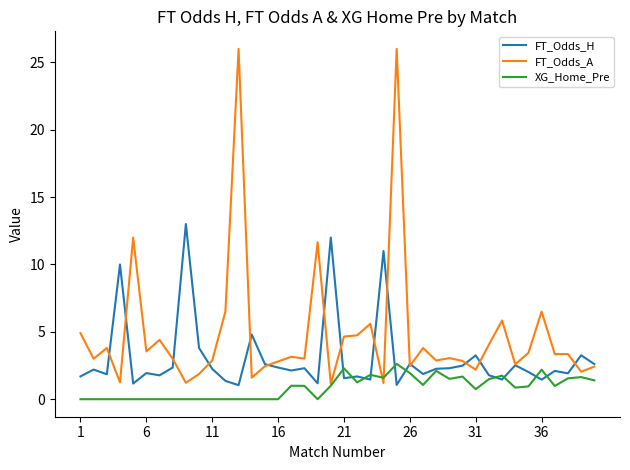

At how many categories does at least one series exceed 6?

10